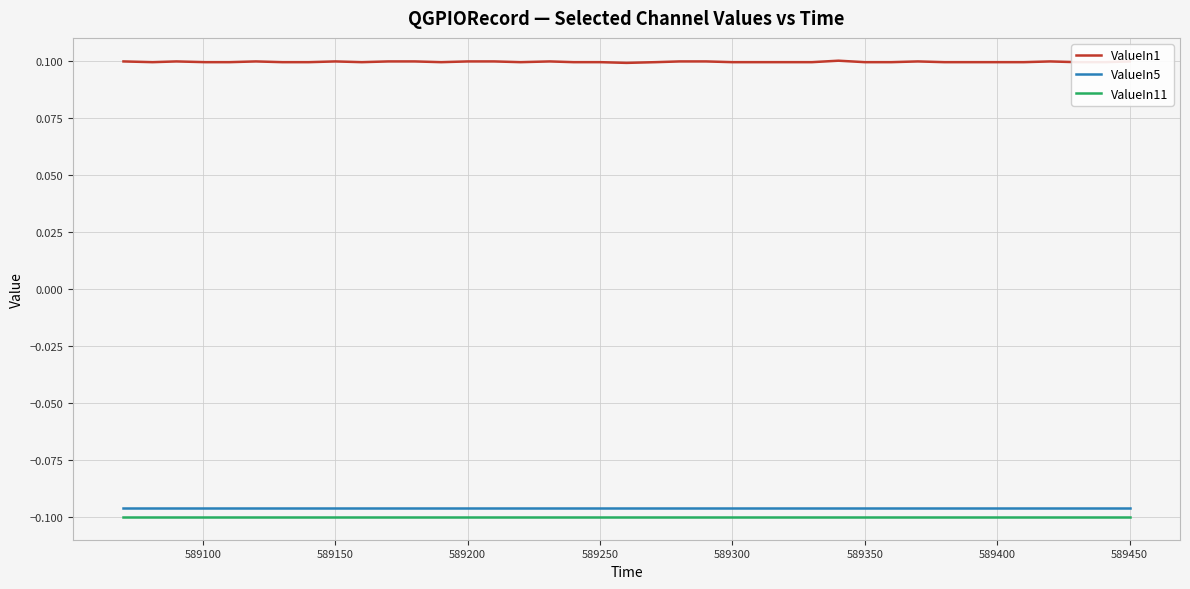

Which series has the widest spread of values?

ValueIn1